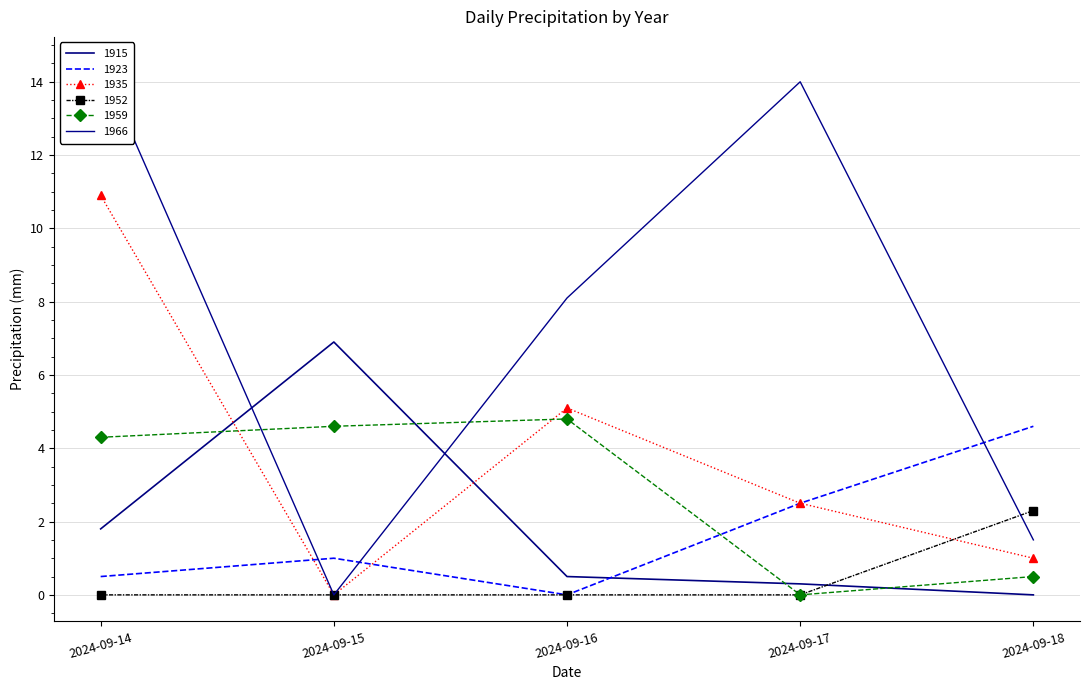

How many values in the 1966 series are below 8?

2